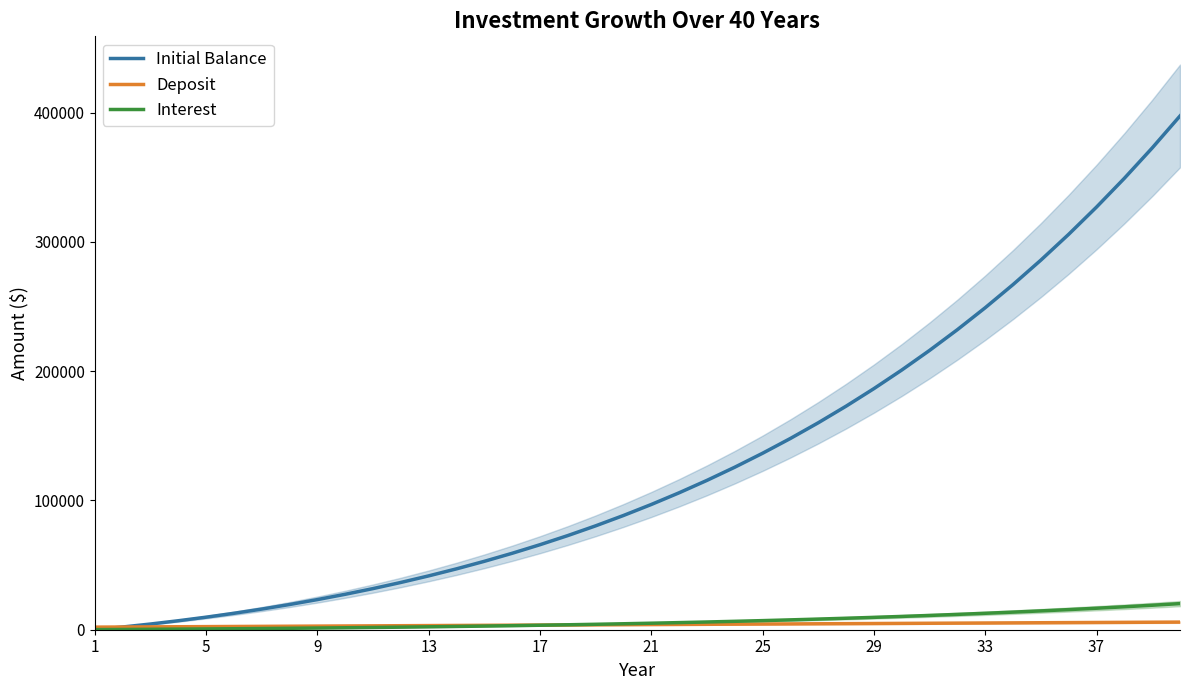

Which series has the widest spread of values?

Initial Balance